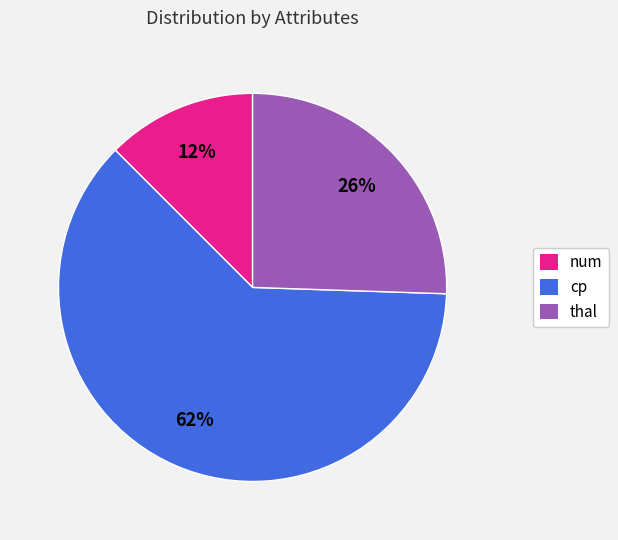

Which slice represents more than half of the pie?

cp